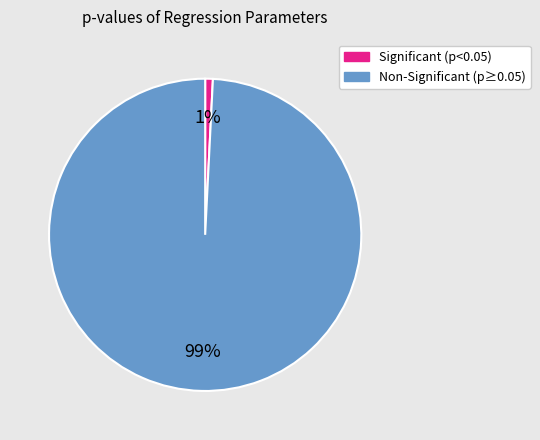

Is there any slice that represents more than half of the pie?

Yes